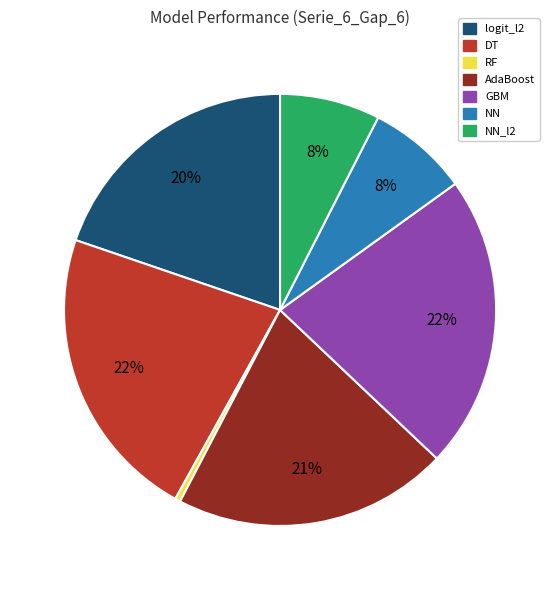

Which category has the smallest portion of the pie?

RF